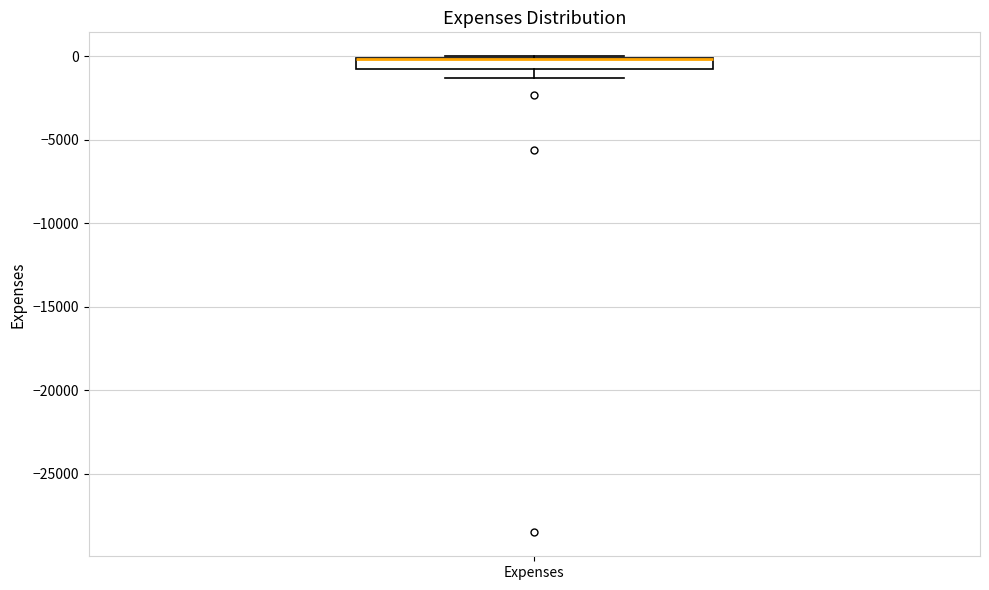

Where is the lower edge of the box for Expenses on the y-axis? The values are not printed on the chart, so give them approximately, as read against the axis.

-1000